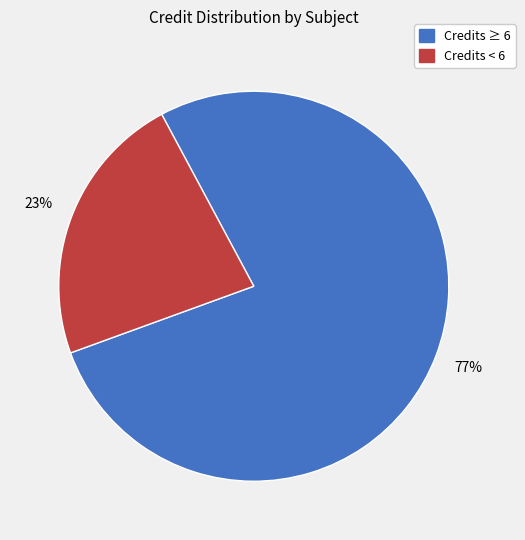

Is there any slice that represents more than half of the pie?

Yes